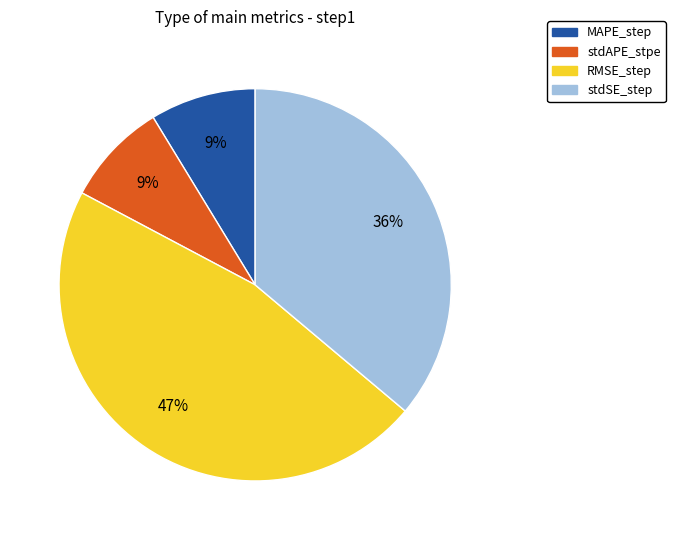

To the nearest percent, what is the difference between the largest and smallest slice percentages?

38%